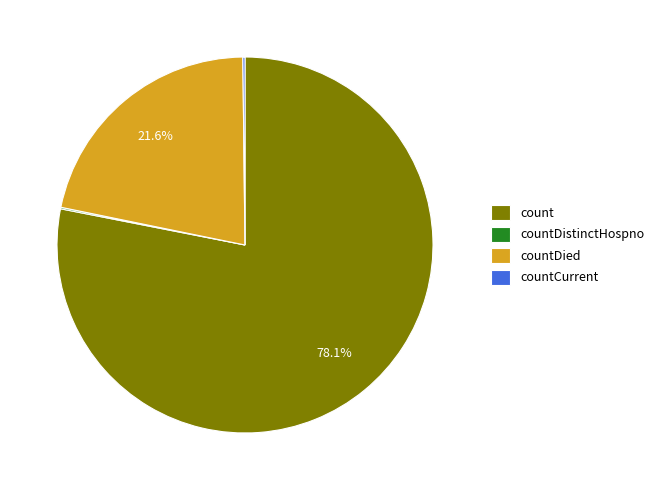

To the nearest percent, what is the difference between the largest and smallest slice percentages?

78%